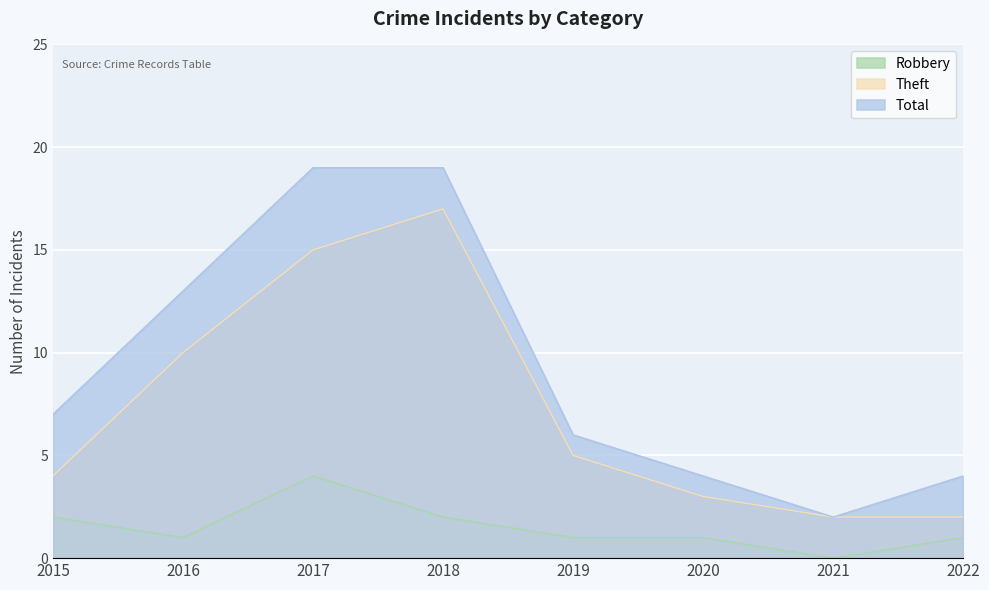

At how many categories does at least one series exceed 0?

8